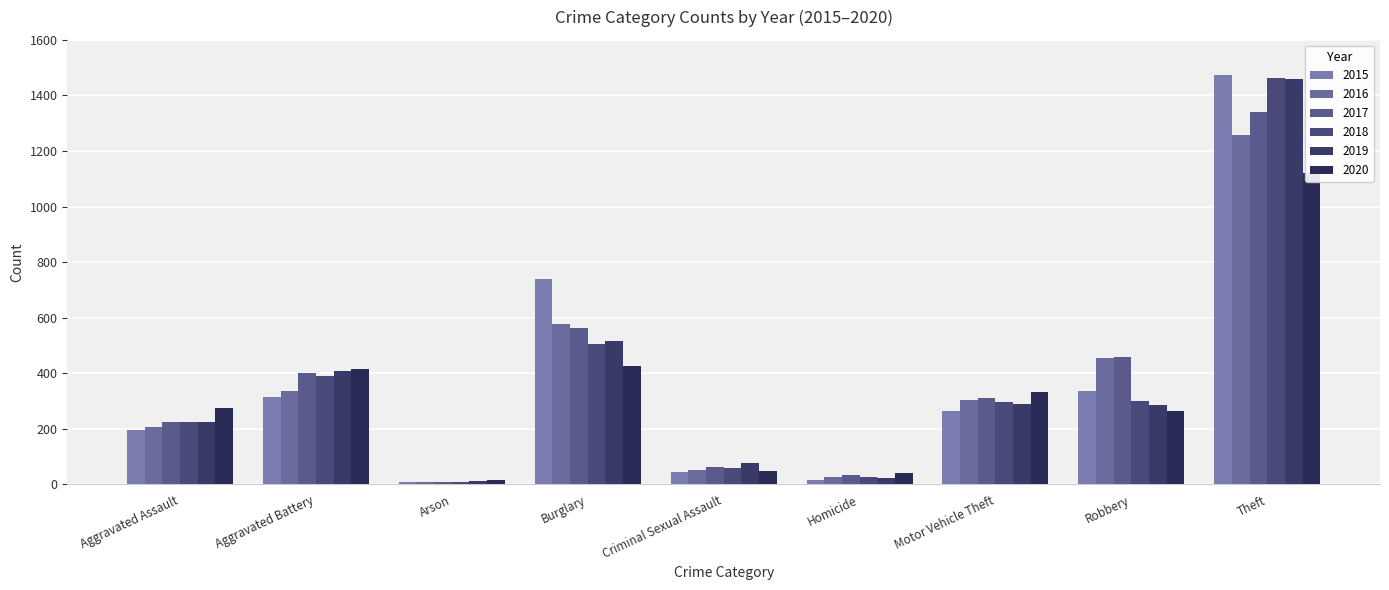

What is the difference between the maximum and minimum values in the 2018 series?

1454